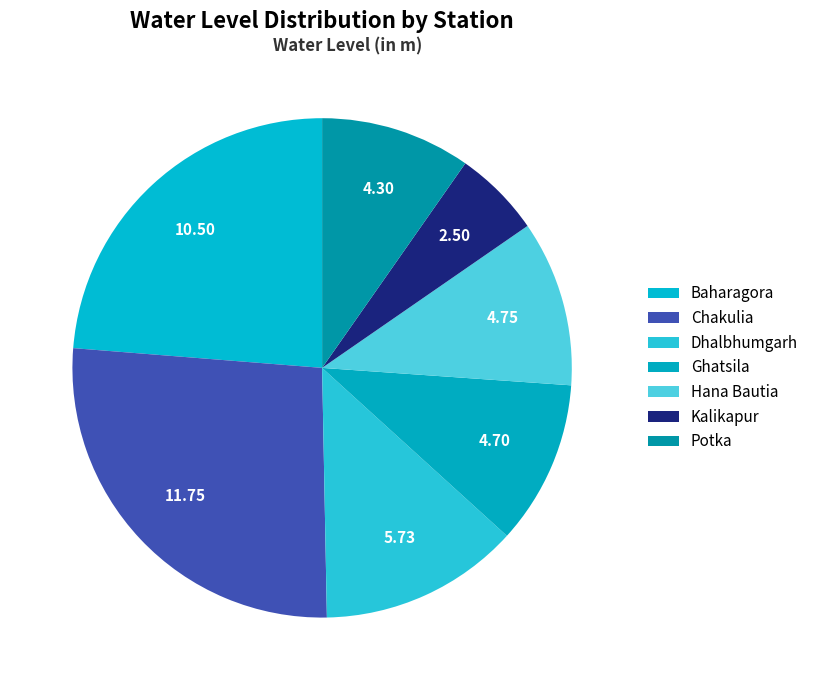

To the nearest percent, what is the difference between the Chakulia and Kalikapur slice percentages?

21%